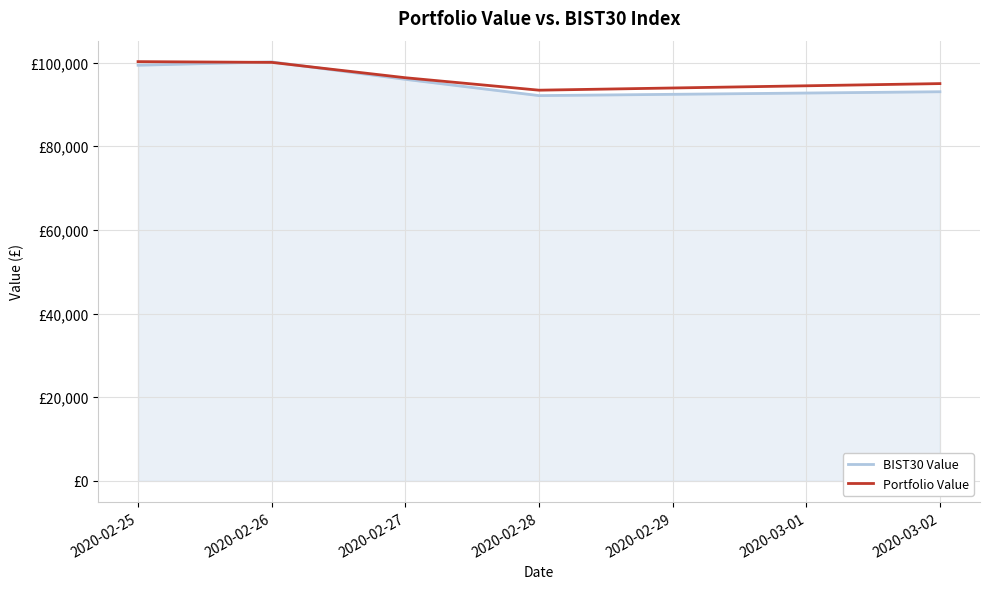

What is the sum of the Portfolio Value values at 2020-02-27 and 2020-02-25?

196591.5